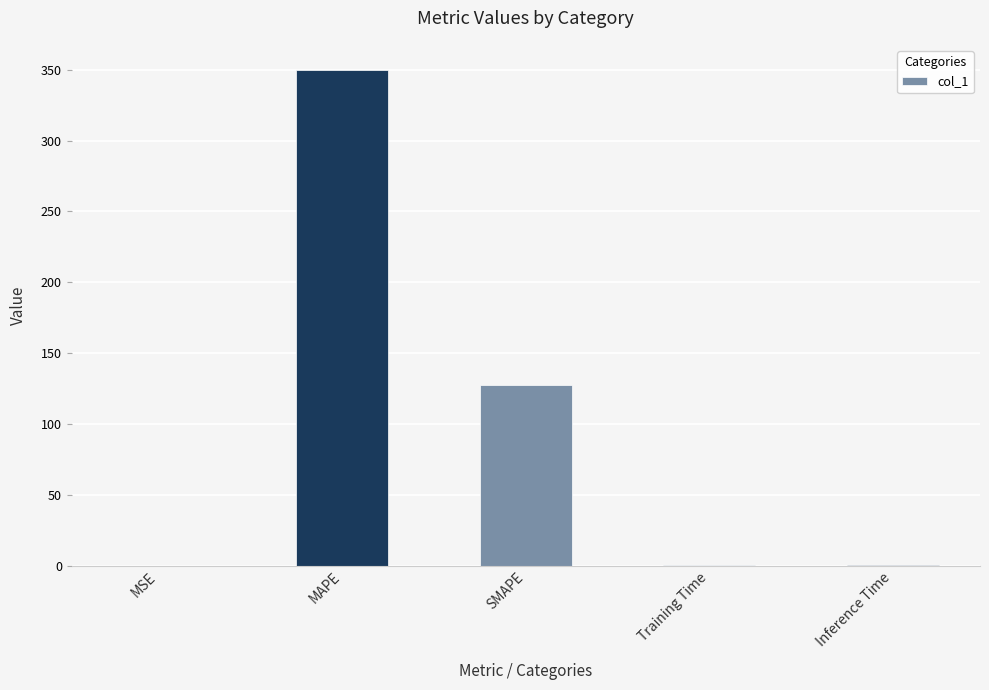

Where is the data nearest to the value 175?

SMAPE